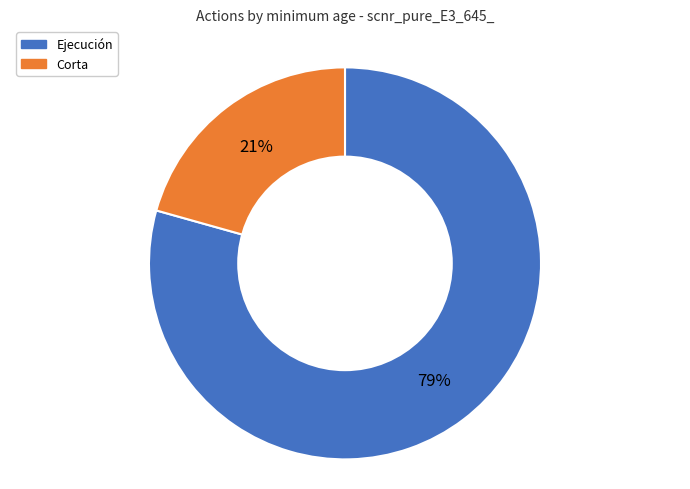

To the nearest percent, what is the average slice percentage?

50%